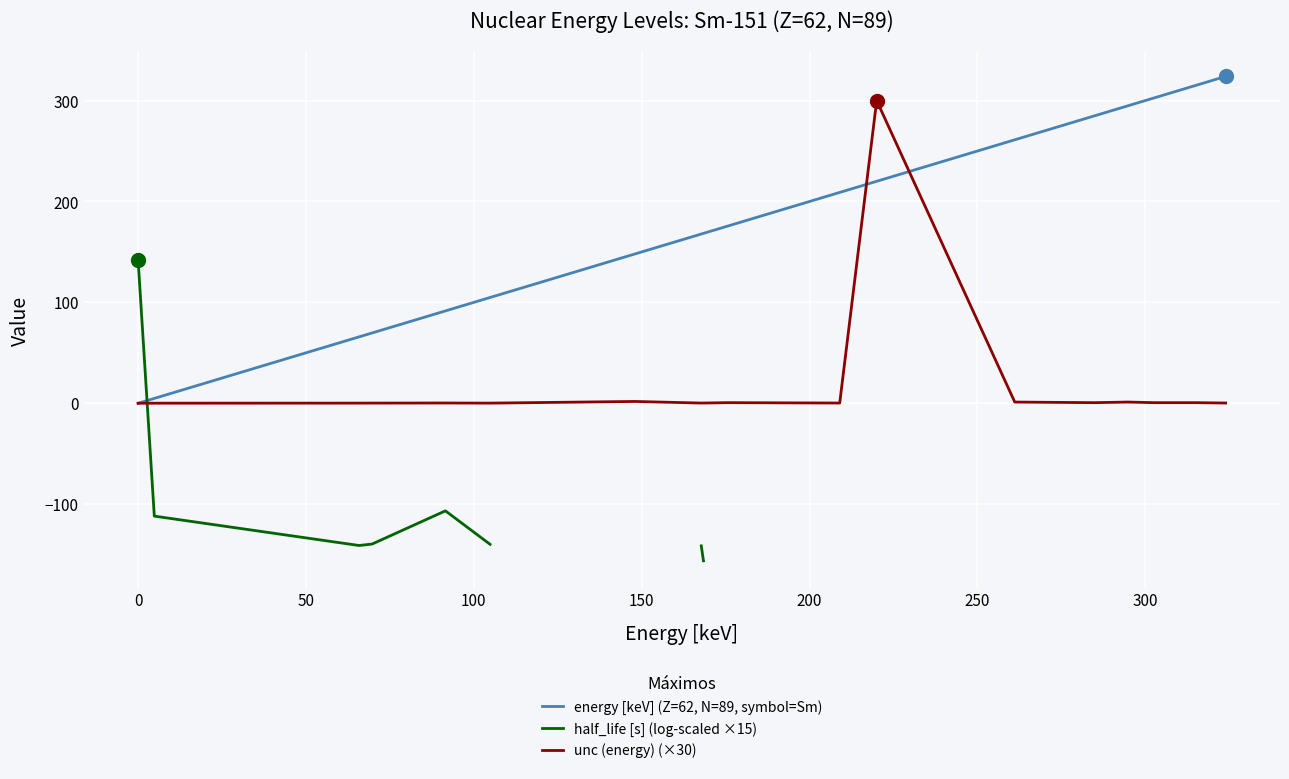

How many distinct data groups are displayed?

3